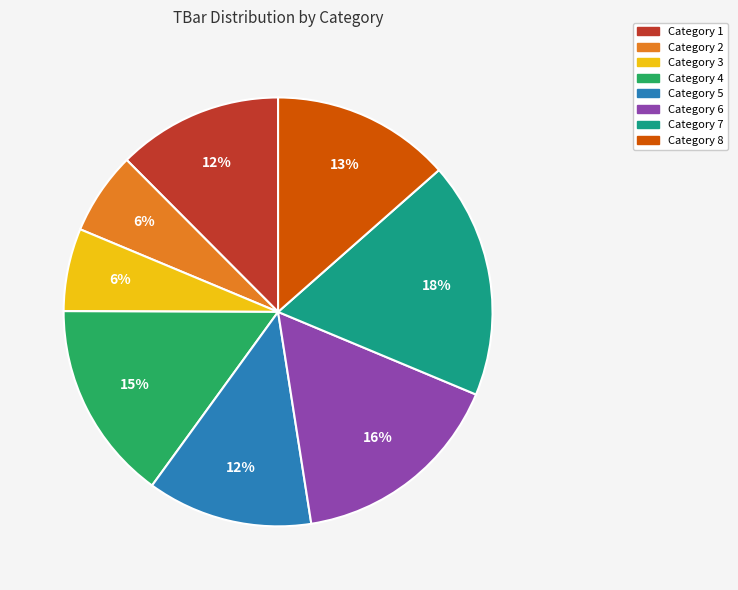

To the nearest percent, what portion does Category 4 represent?

15%